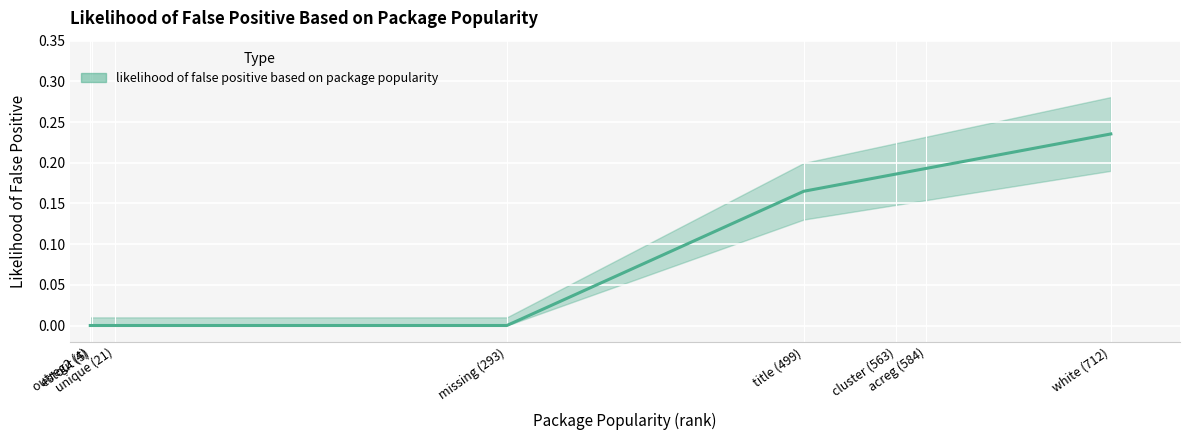

What is the label of the 1st point from the left?

outreg2 (4)